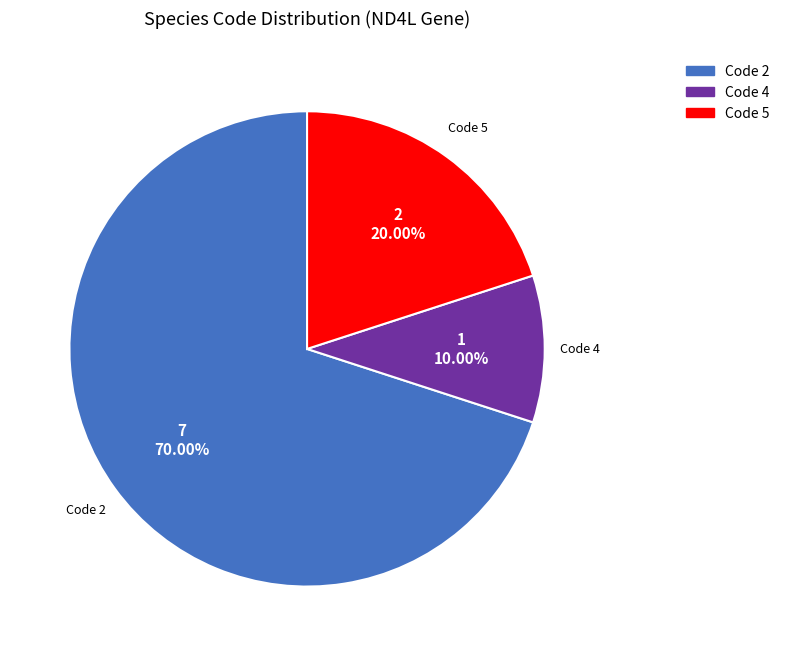

Rank the categories by value from lowest to highest.

Code 4, Code 5, Code 2